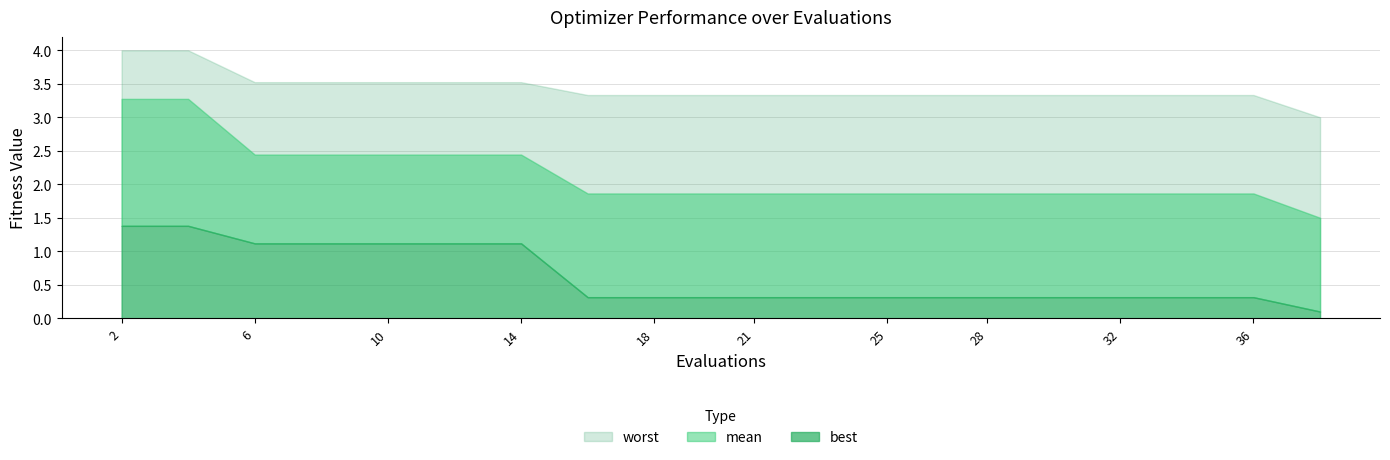

Reading right to left, what are all the values shown in this chart?

mean: 38=1.5	36=1.9	34=1.9	32=1.9	30=1.9	28=1.9	27=1.9	25=1.9	23=1.9	21=1.9	20=1.9	18=1.9	16=1.9	14=2.4	12=2.4	10=2.4	8=2.4	6=2.4	4=3.3	2=3.3
best: 38=0.1	36=0.3	34=0.3	32=0.3	30=0.3	28=0.3	27=0.3	25=0.3	23=0.3	21=0.3	20=0.3	18=0.3	16=0.3	14=1.1	12=1.1	10=1.1	8=1.1	6=1.1	4=1.4	2=1.4
worst: 38=3.0	36=3.3	34=3.3	32=3.3	30=3.3	28=3.3	27=3.3	25=3.3	23=3.3	21=3.3	20=3.3	18=3.3	16=3.3	14=3.5	12=3.5	10=3.5	8=3.5	6=3.5	4=4.0	2=4.0